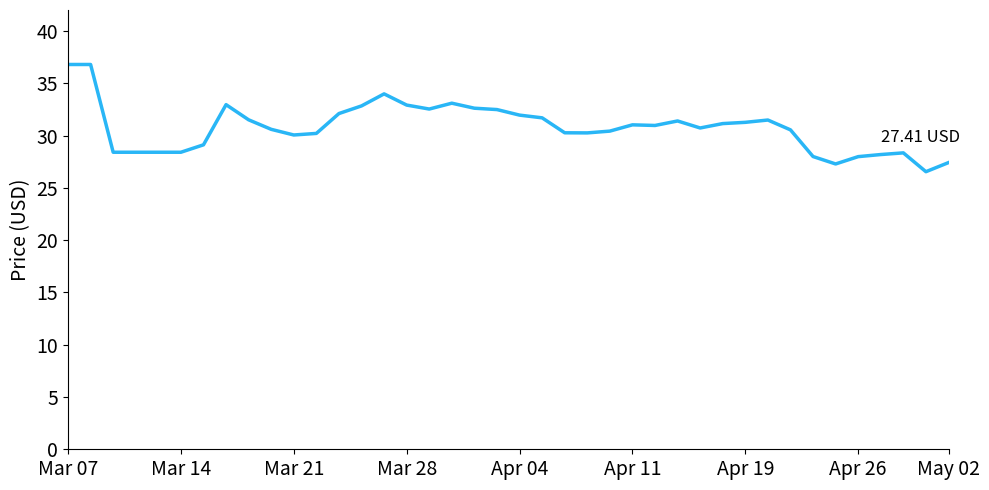

Count the number of data series in this chart.

1